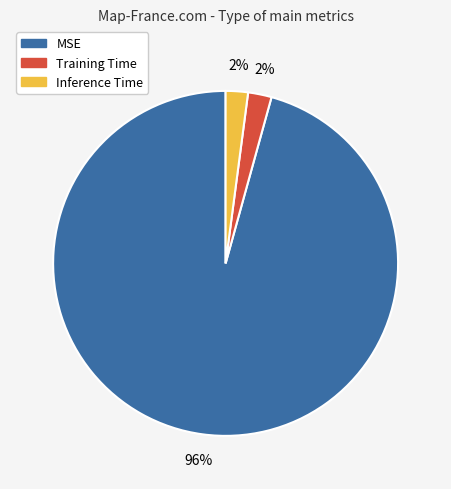

Which category has the biggest portion of the pie?

MSE